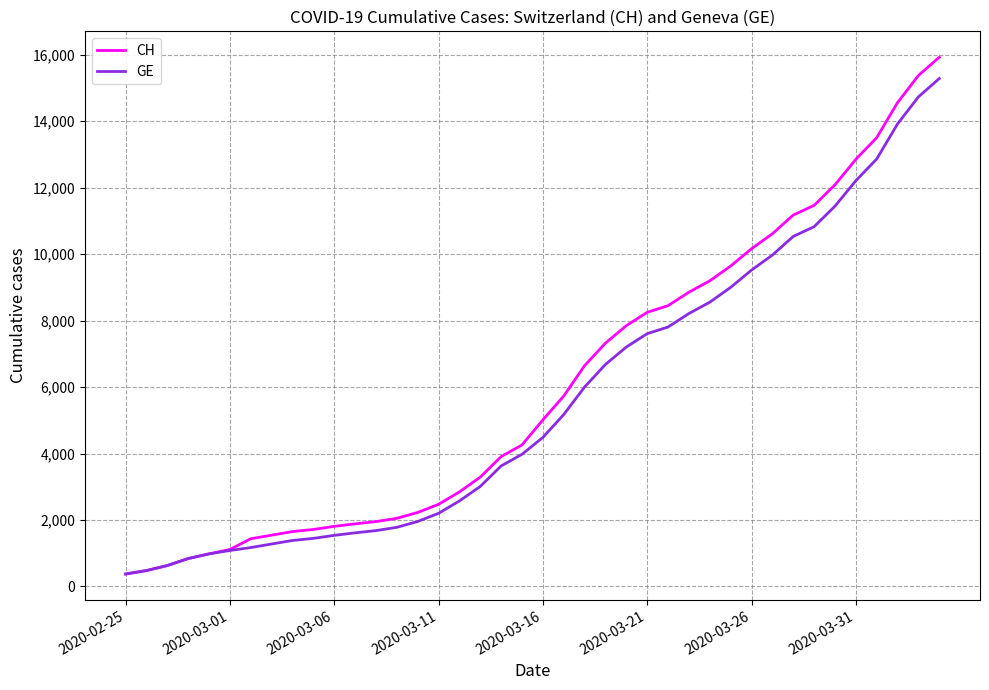

What is the difference between the second highest and minimum values in the CH series?

15000